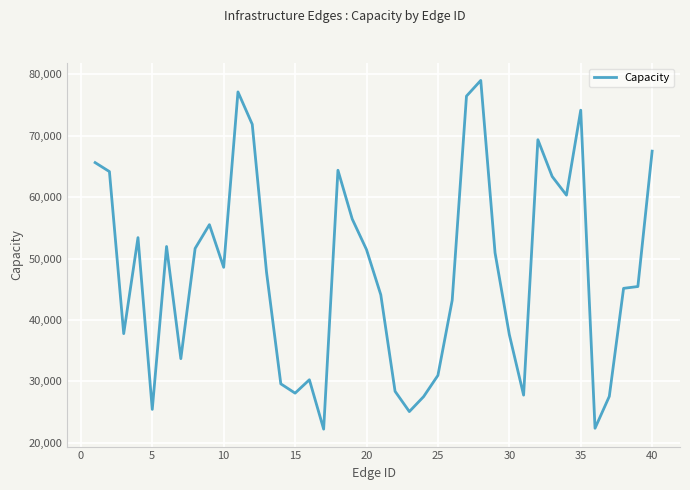

What is the difference between the maximum and minimum values?

56789